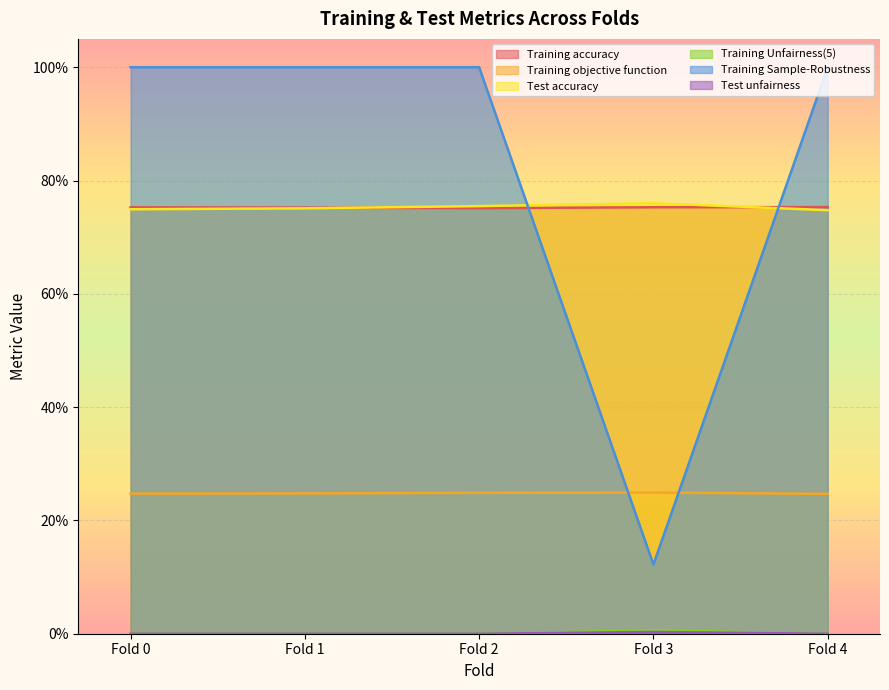

What is the total value across all series at Fold 4?

2.7